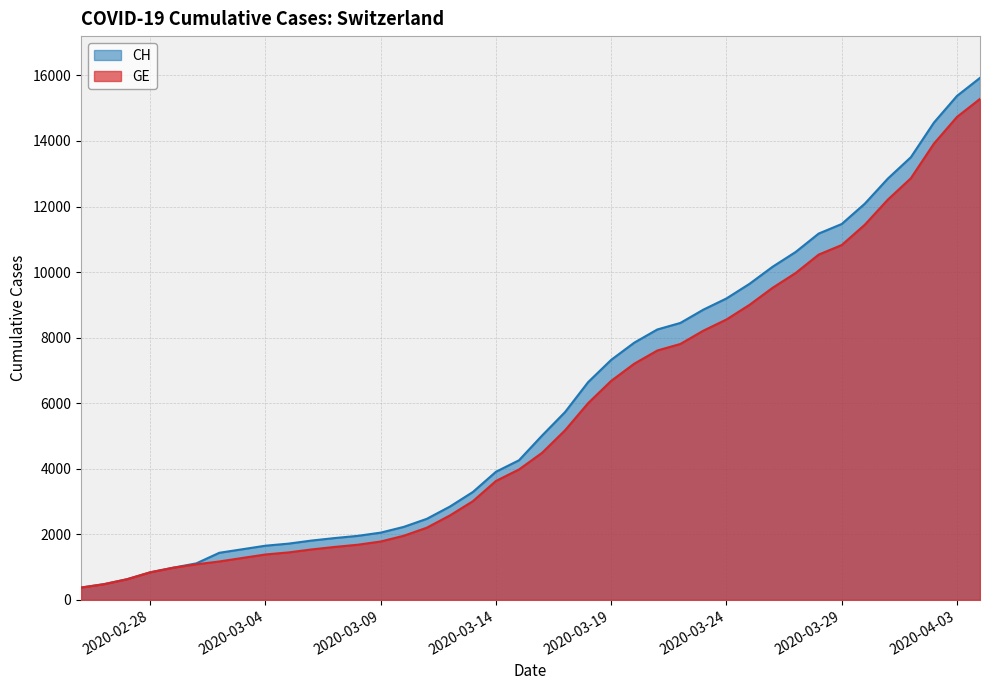

What is the minimum value for CH?

375